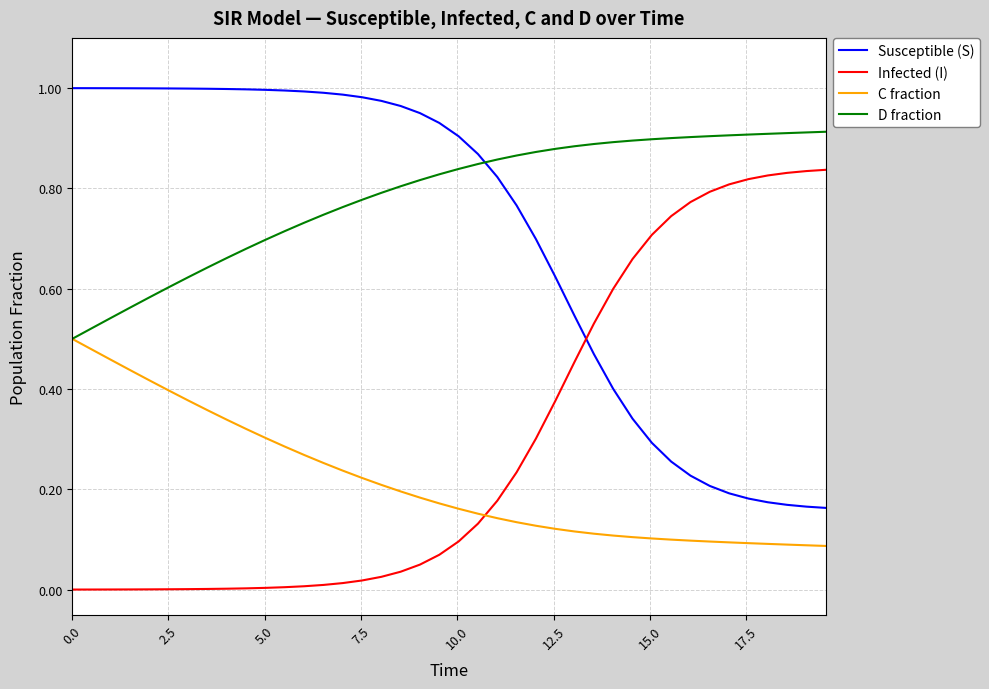

Rank the series by their maximum value, from lowest to highest.

C fraction, Infected (I), D fraction, Susceptible (S)